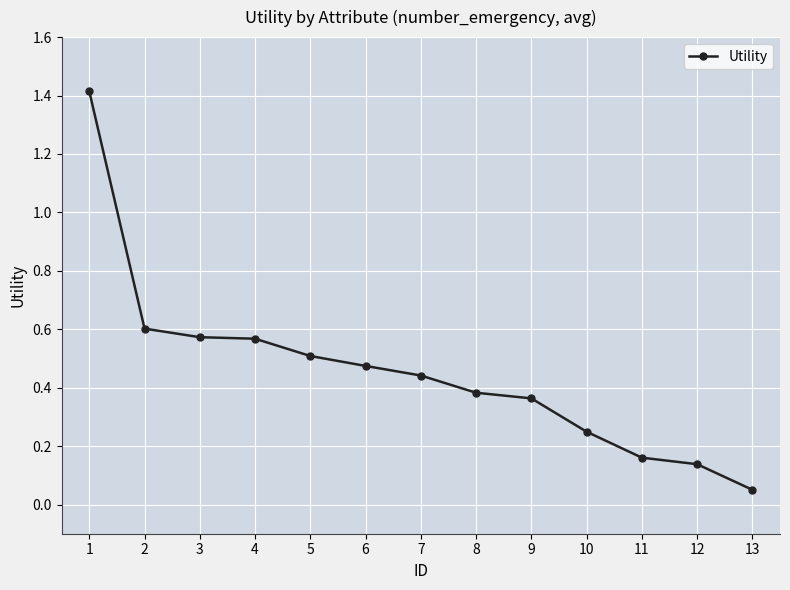

The chart shows a value of 1.4 at 1. True or false?

True